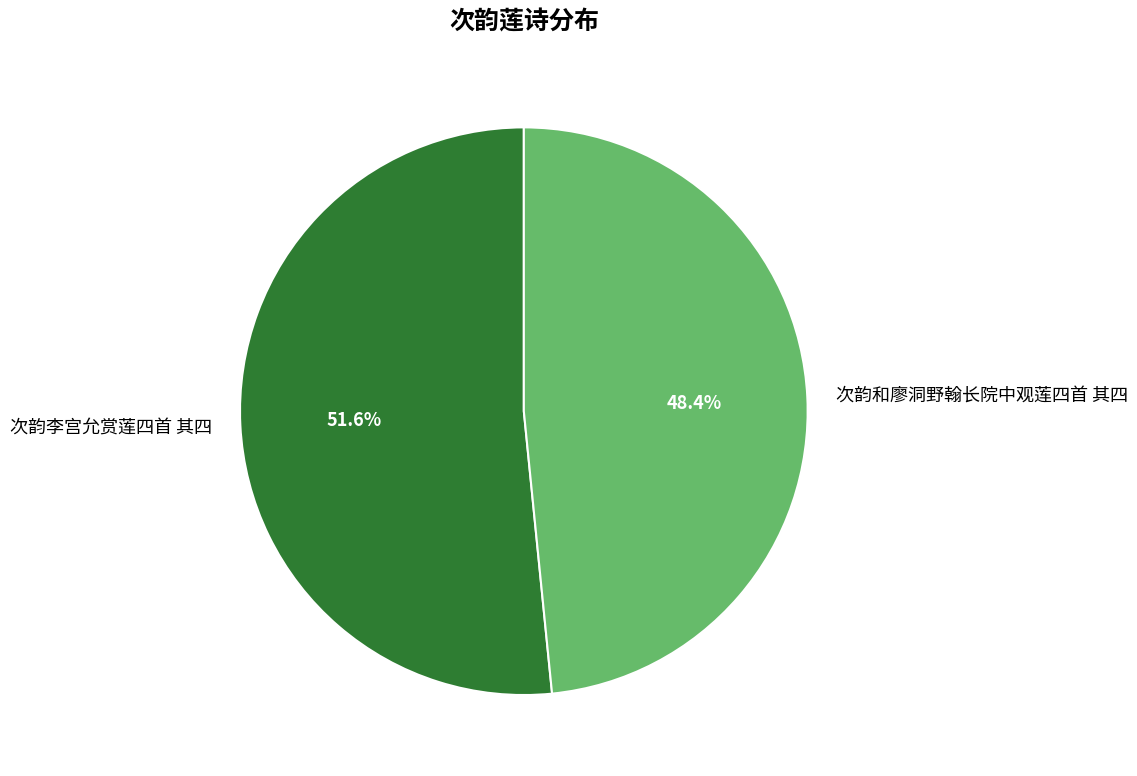

Which slice is the largest?

次韵李宫允赏莲四首 其四